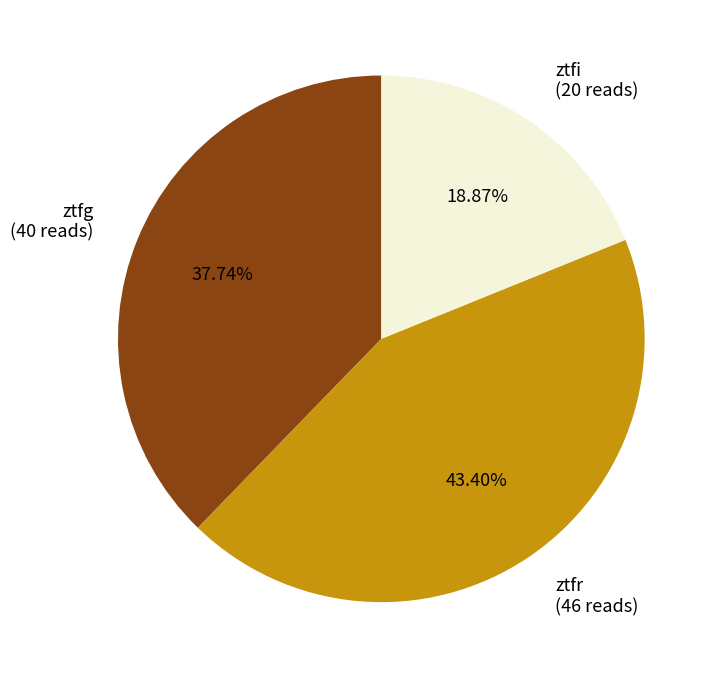

Is there a majority slice in this chart?

No